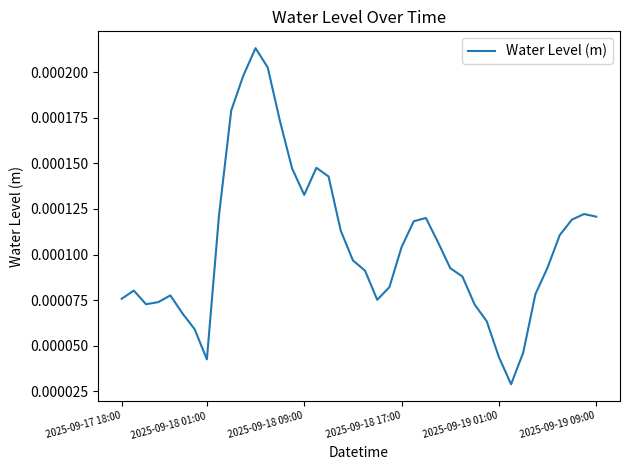

Rank the categories by value from highest to lowest.

11, 12, 10, 9, 13, 16, 14, 17, 15, 38, 8, 39, 25, 37, 24, 18, 36, 26, 23, 19, 35, 27, 20, 28, 22, 2025-09-18 01:00, 34, 2025-09-19 01:00, 2025-09-17 18:00, 21, 2025-09-18 17:00, 2025-09-18 09:00, 29, 2025-09-19 09:00, 30, 6, 33, 31, 7, 32